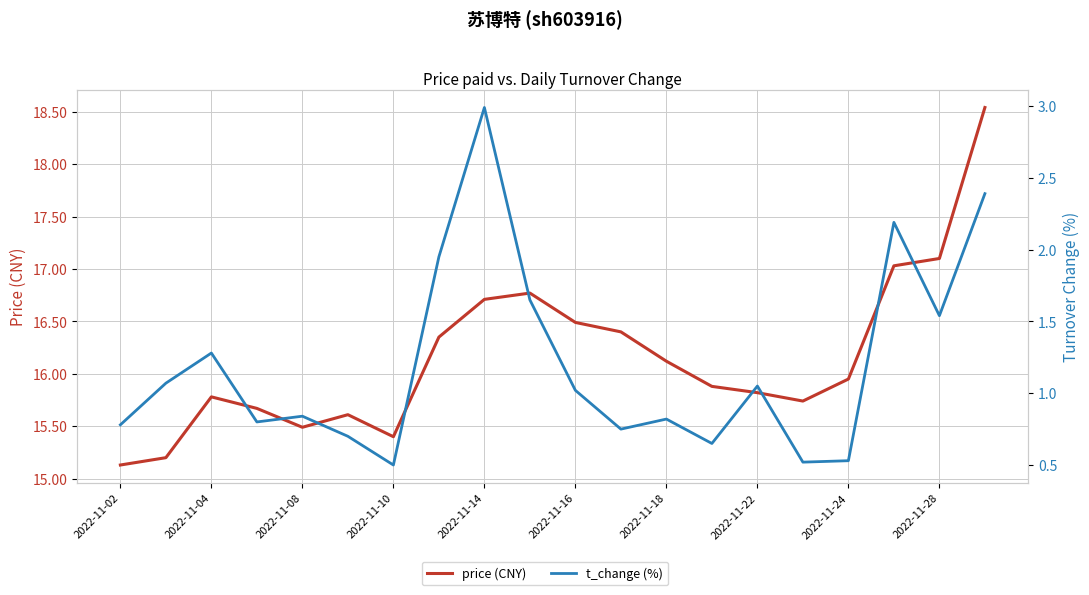

Is it true that price (CNY) equals 17.0 at 17?

True